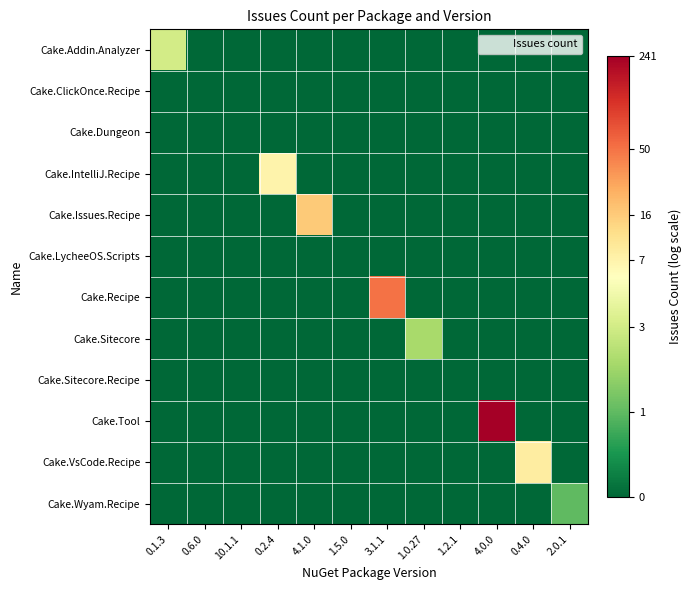

How many distinct data groups are displayed?

12